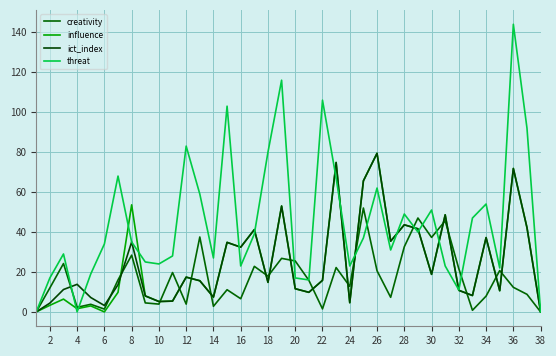

What are all the series names shown in the legend?

creativity, influence, ict_index, threat